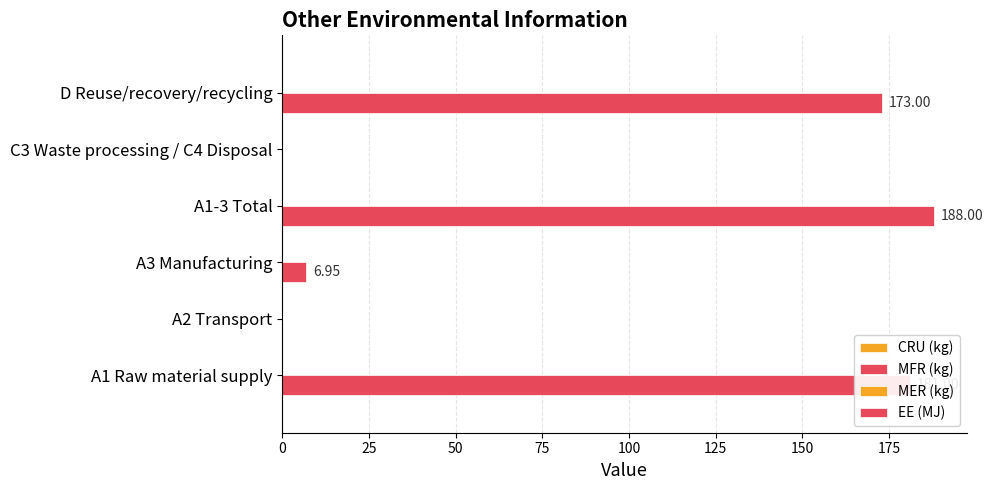

How many distinct data groups are displayed?

1